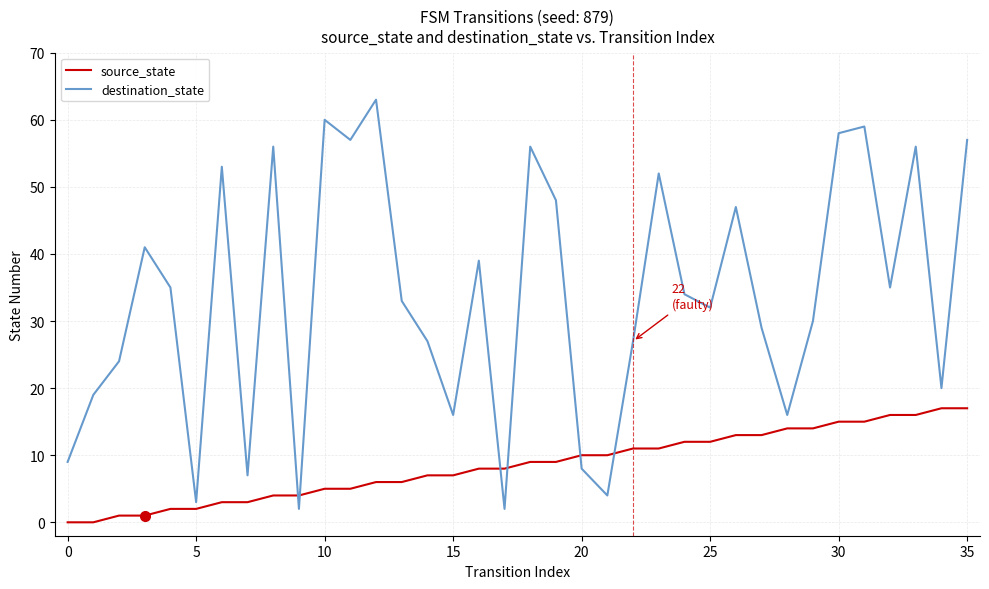

What is the sum of all source_state values?

306